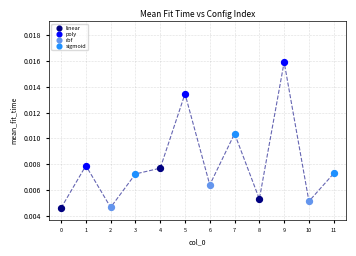

Which series has the largest Y range (max minus min)?

poly